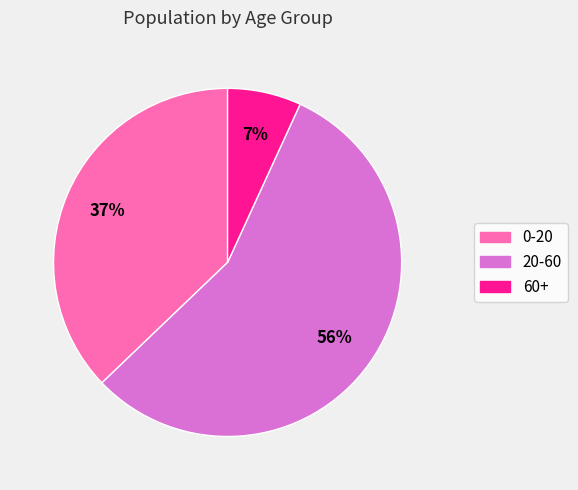

What is the largest slice in the pie chart?

20-60